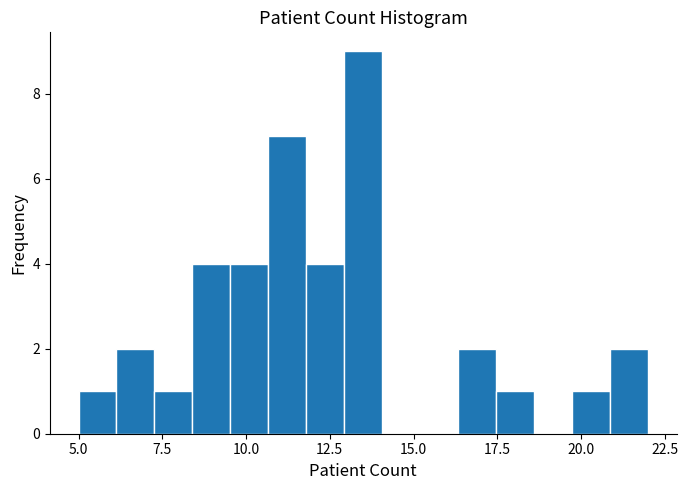

Read against the x-axis, roughly where is the centre of the tallest bar?

13.5